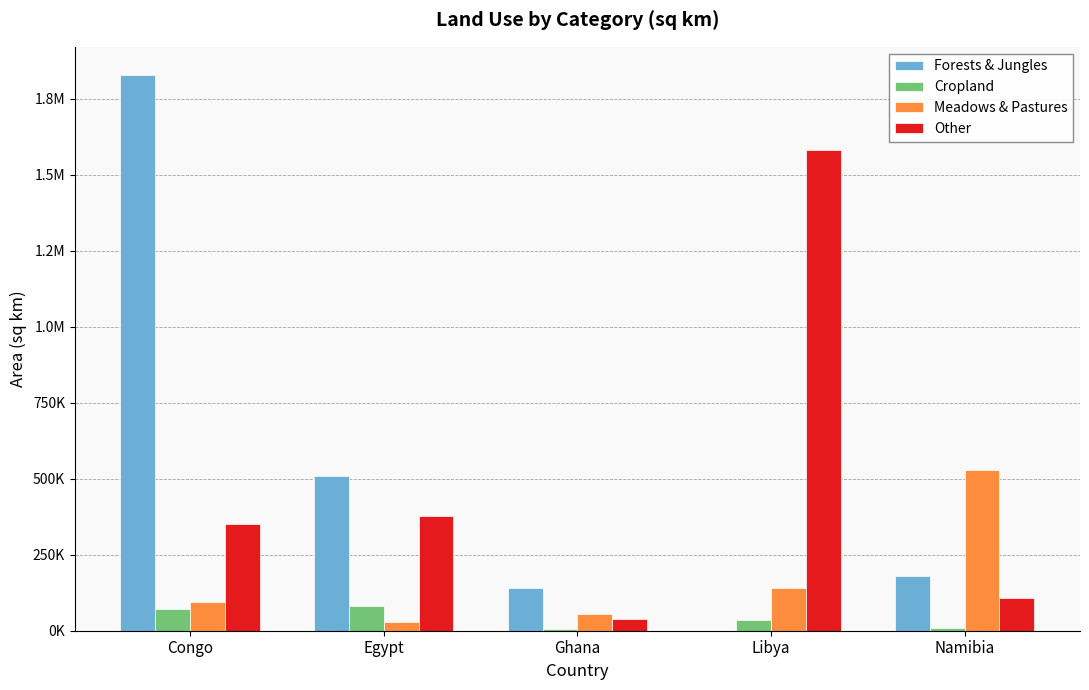

The value of Cropland at Libya is 35140.0. True or false?

True